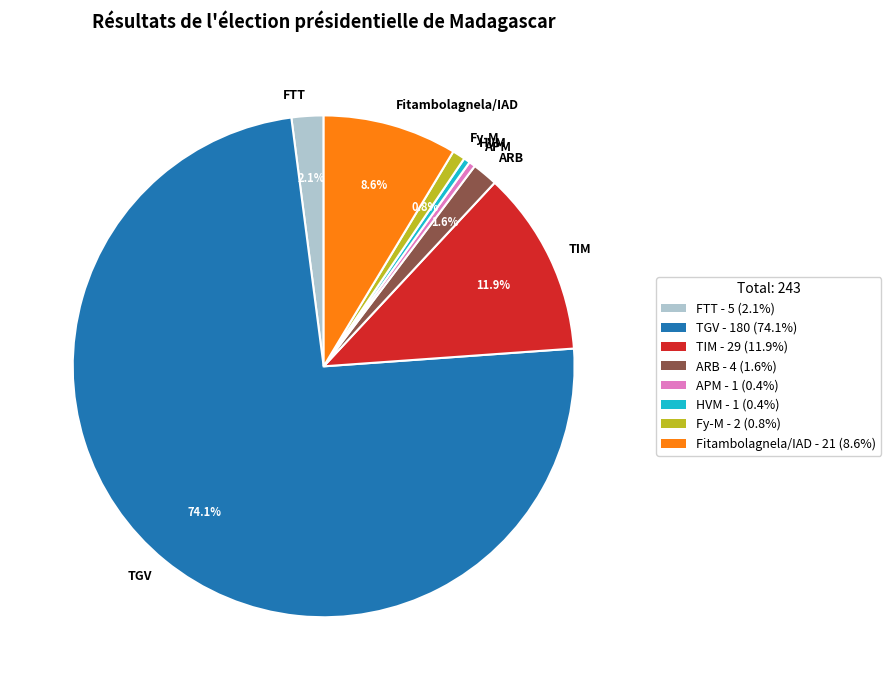

Which slice is the largest?

TGV